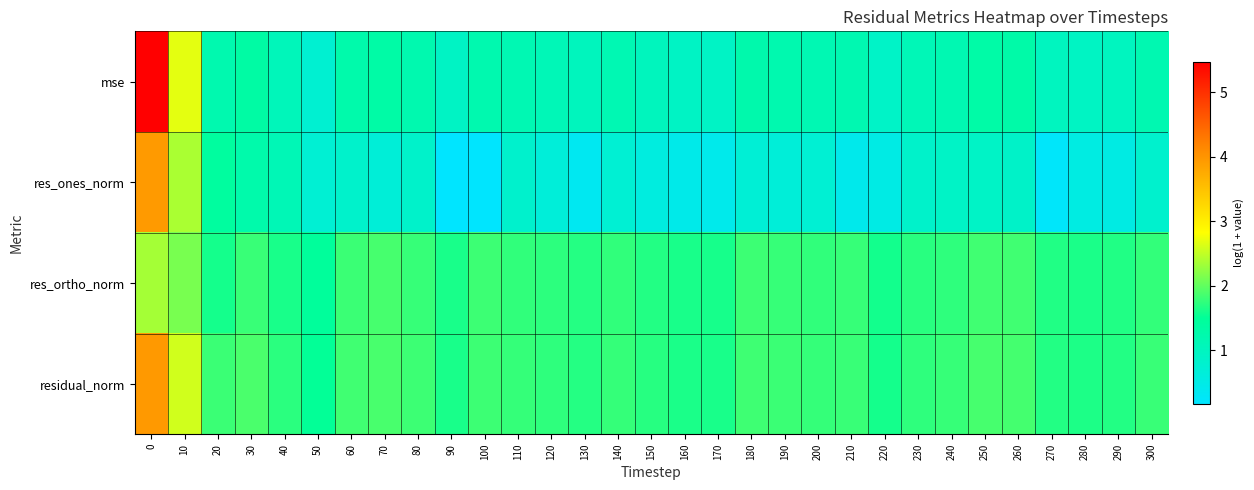

Which series changed the most between 20 and 140?

res_ones_norm